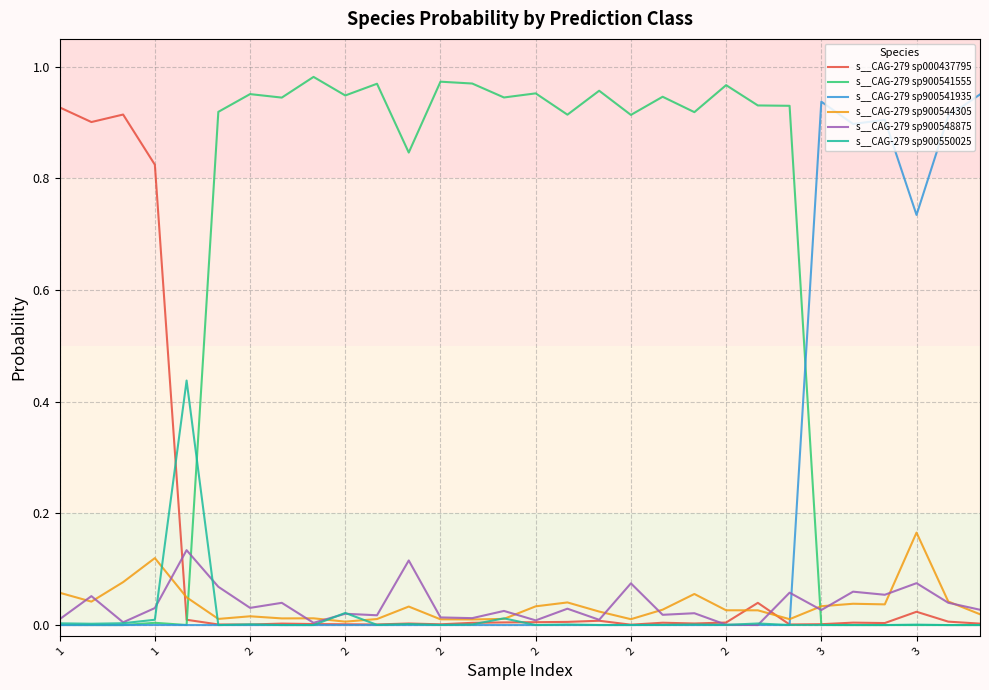

Between which two adjacent categories do s__CAG-279 sp000437795 and s__CAG-279 sp900550025 first intersect?

2 and 2